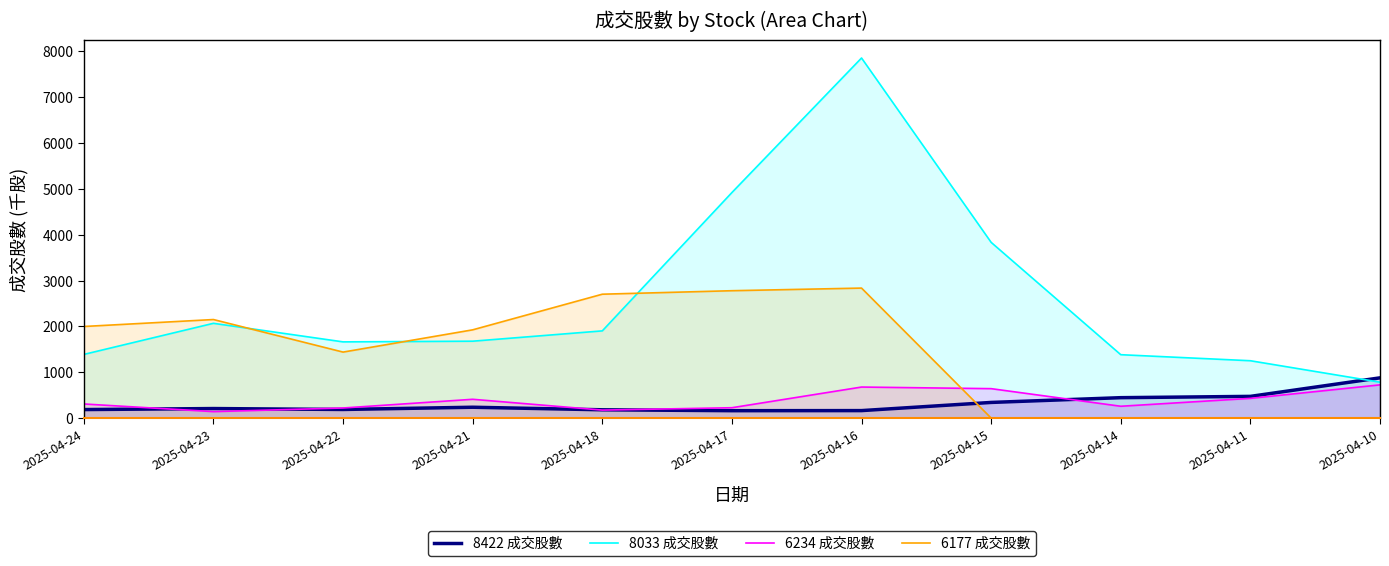

Count the number of categories in the chart.

11